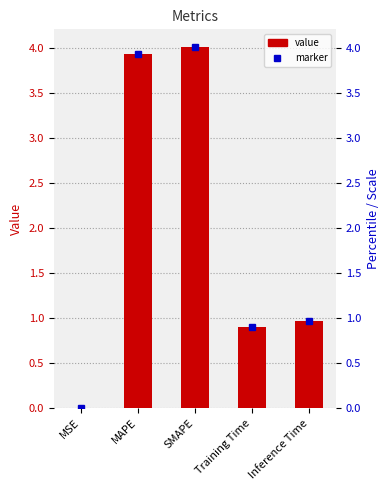

True or false: the data shows 0.0 at MSE.

False